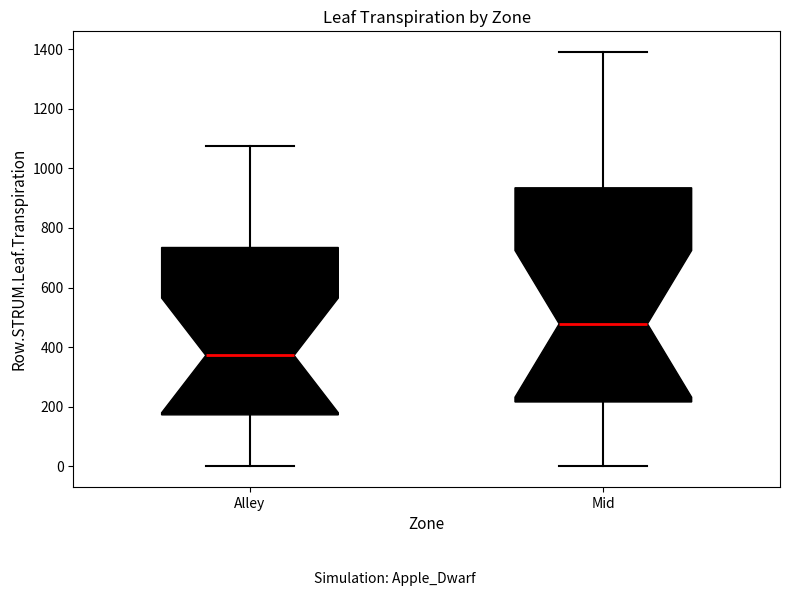

Which box is the tallest, from its lower edge to its upper edge?

Mid